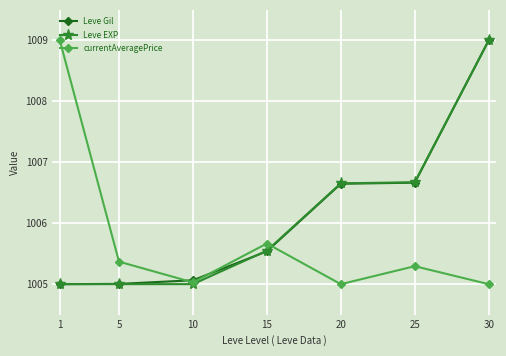

At which category is the sum across all series the highest?

30